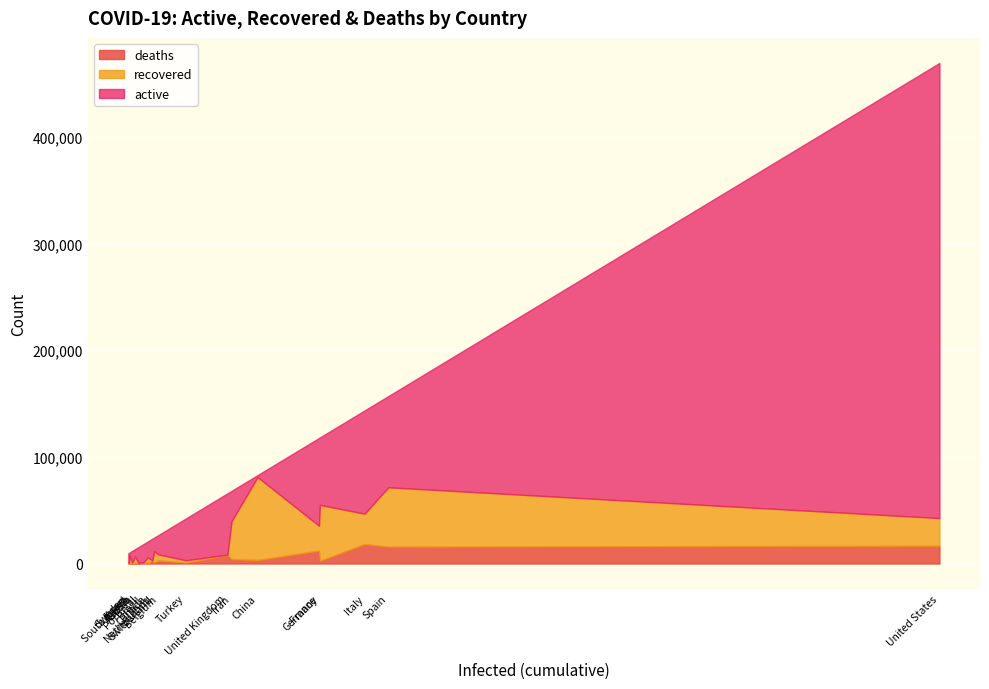

At which label is deaths closest to 9185?

United Kingdom